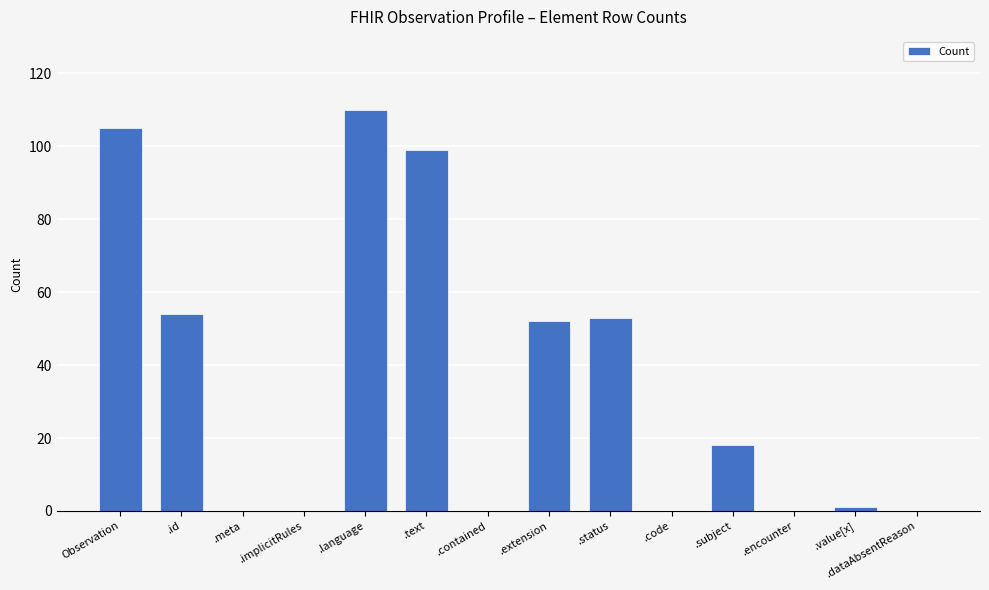

What value does the data have at .extension, to the nearest 50?

50